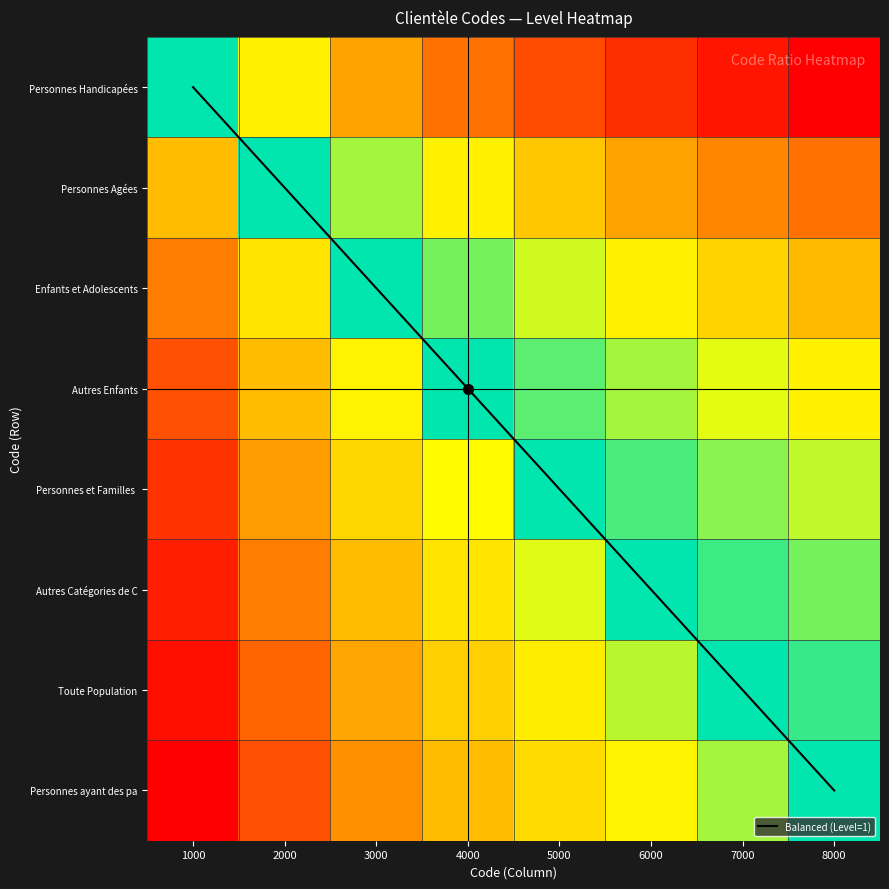

Is the value of Personnes ayant des pa at 8000 greater than the value of Personnes Handicapées at 3000?

No